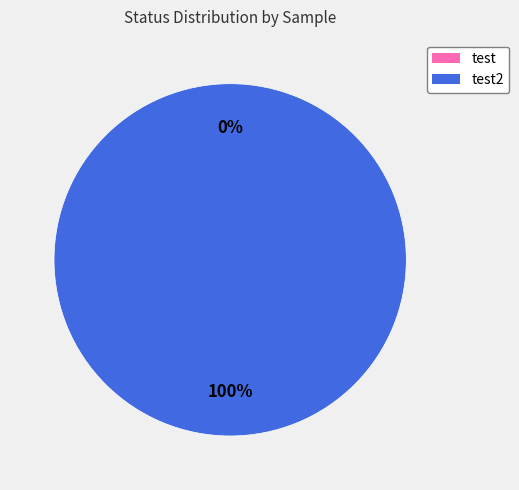

Is it true that test is 0% of the pie?

True